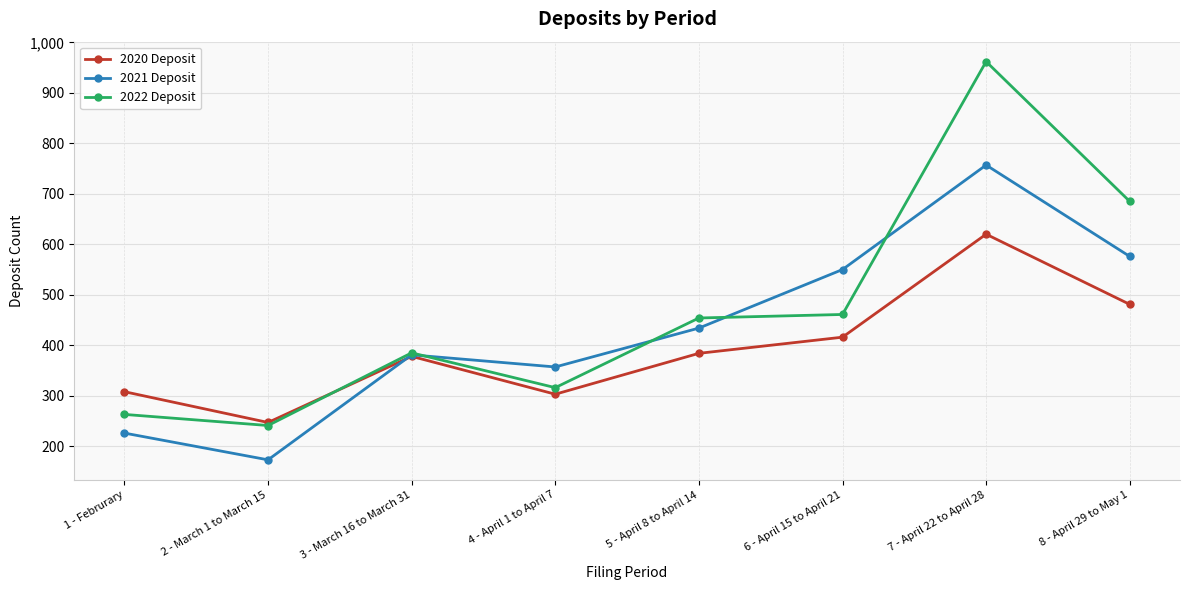

What is the total value across all series at 6 - April 15 to April 21?

1427